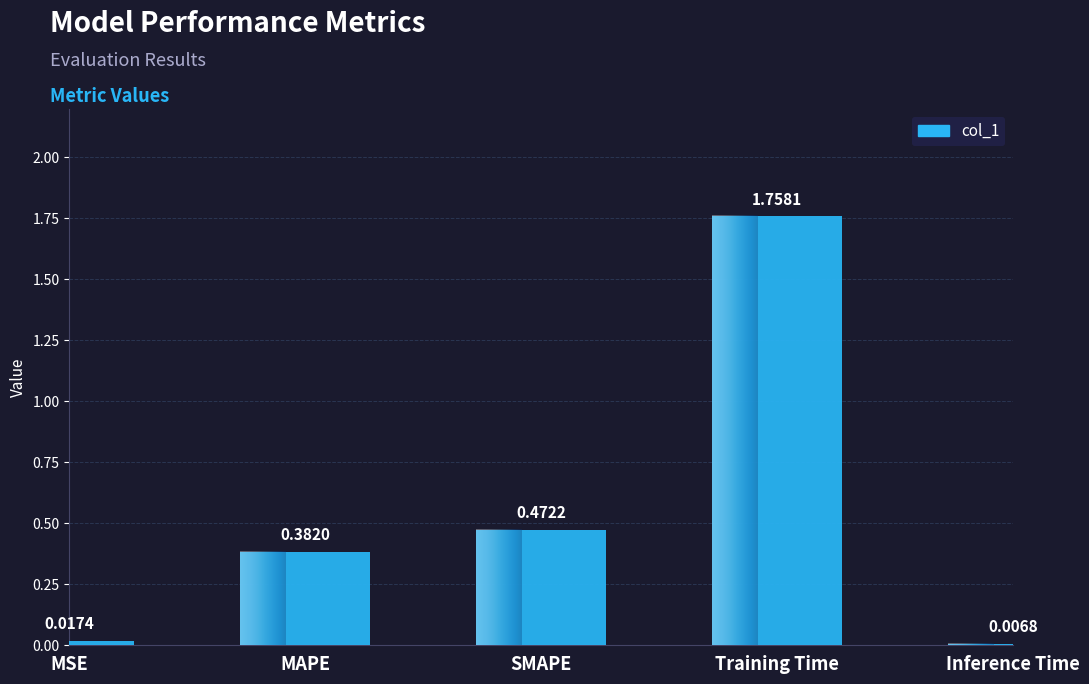

At which label is the value closest to 0?

Inference Time